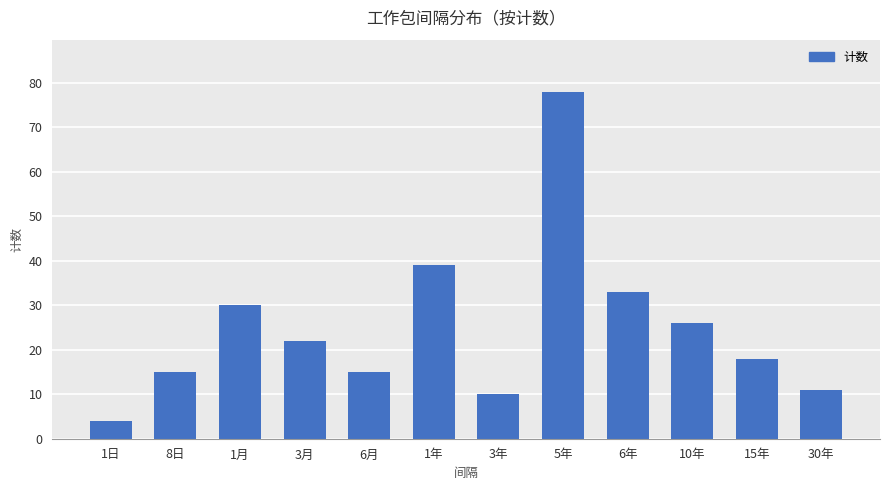

Between 3月 and 1日, which is larger?

3月